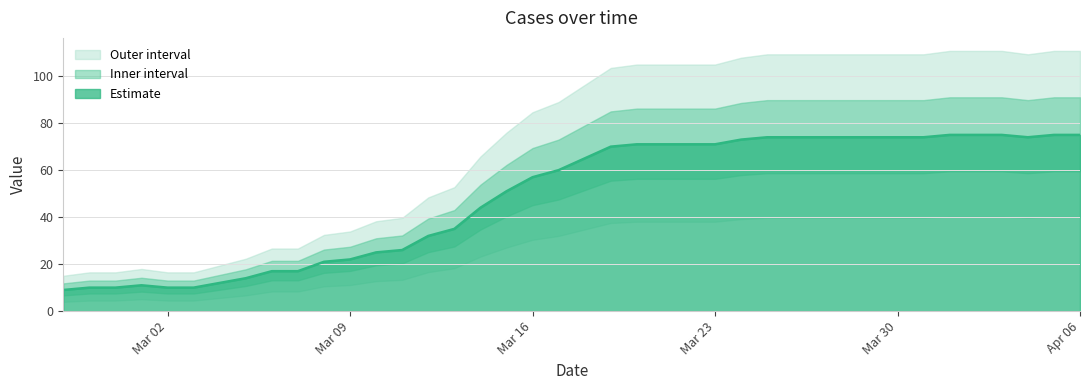

Rank the categories by value from highest to lowest.

2020-04-01, 2020-04-02, 2020-04-03, 2020-04-05, 2020-04-06, 2020-03-25, 2020-03-26, 2020-03-27, 2020-03-28, 2020-03-29, 2020-03-30, 2020-03-31, 2020-04-04, 2020-03-24, 2020-03-20, 2020-03-21, 2020-03-22, 2020-03-23, 2020-03-19, 2020-03-18, 2020-03-17, 2020-03-16, 2020-03-15, 2020-03-14, 2020-03-13, 2020-03-12, 2020-03-11, 2020-03-10, 2020-03-09, 2020-03-08, 2020-03-06, 2020-03-07, 2020-03-05, 2020-03-04, 2020-03-01, 2020-02-28, 2020-02-29, 2020-03-02, 2020-03-03, 2020-02-27